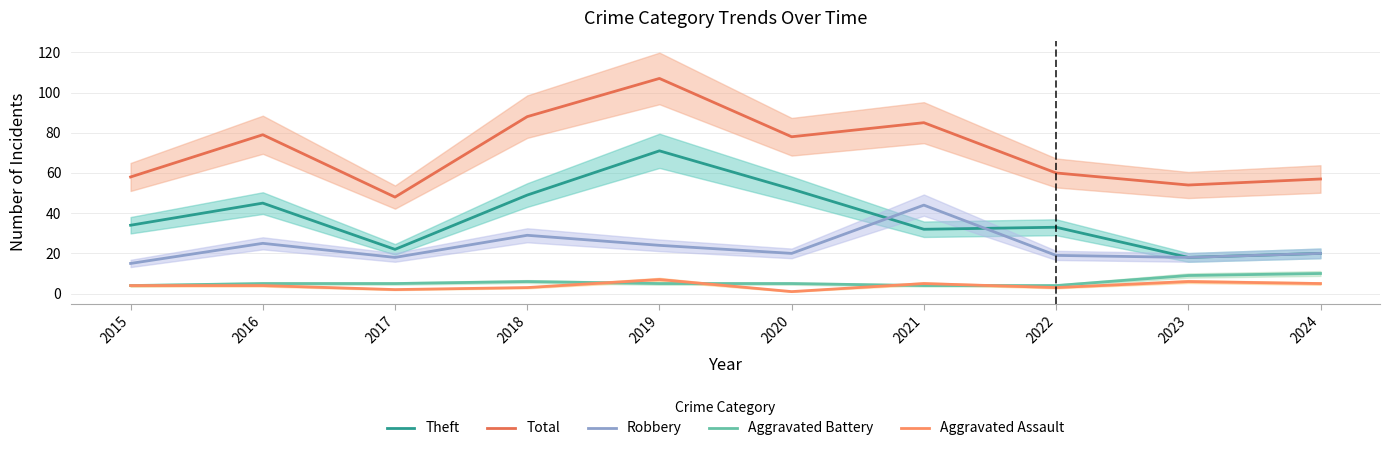

At which category does the chart reach its peak across all series?

2019